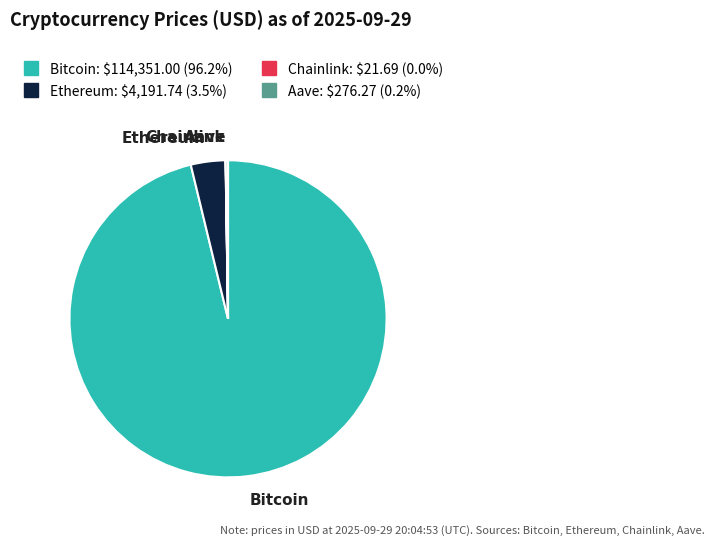

Does Ethereum represent more than half of the total?

No